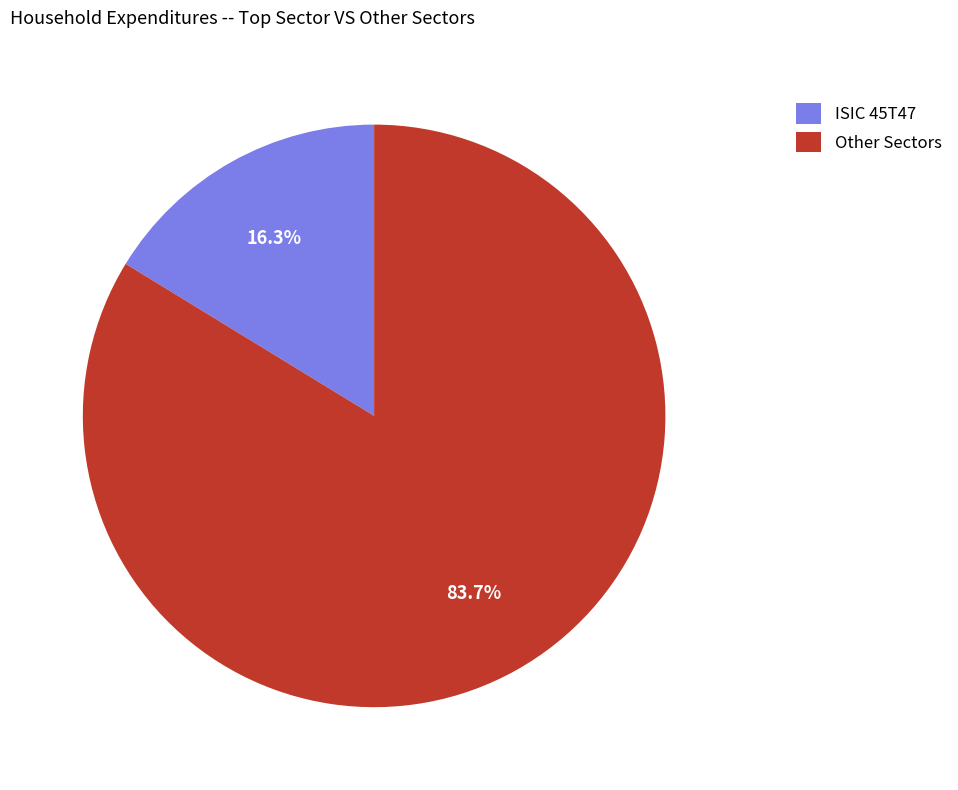

Does ISIC 45T47 account for over 50% of the chart?

No